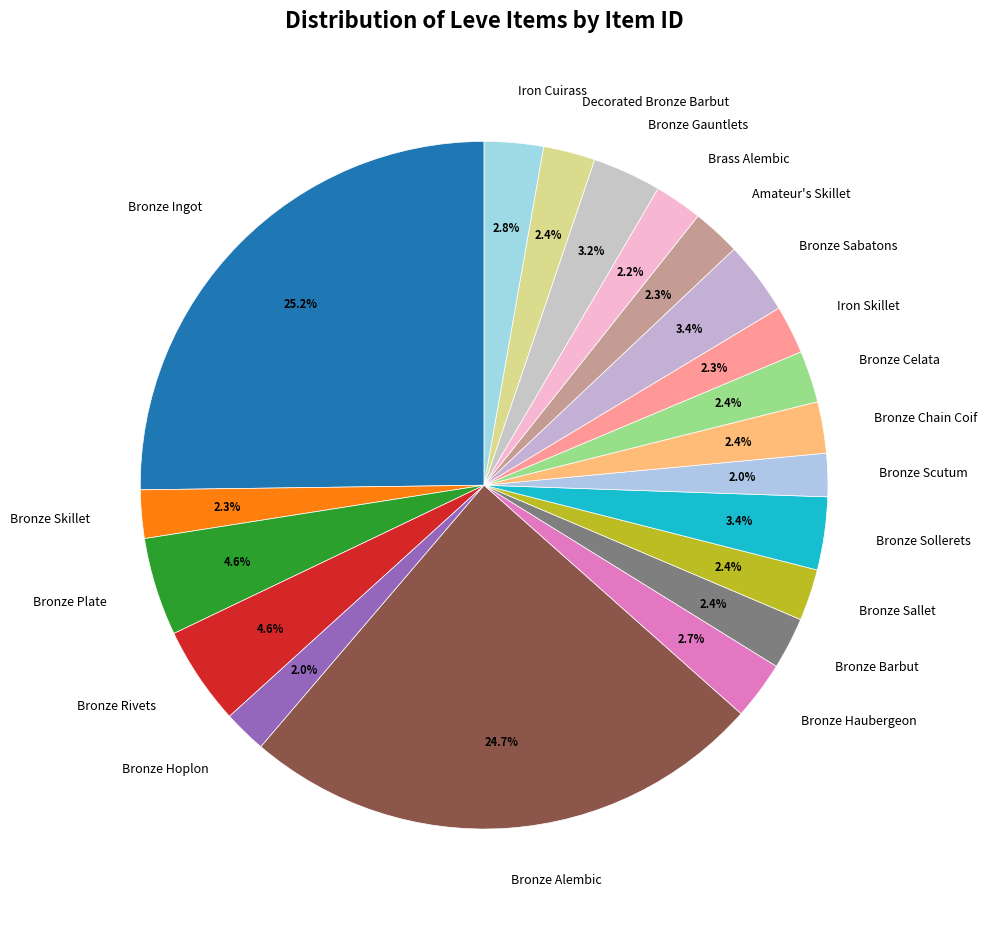

Which category has the biggest portion of the pie?

Bronze Ingot